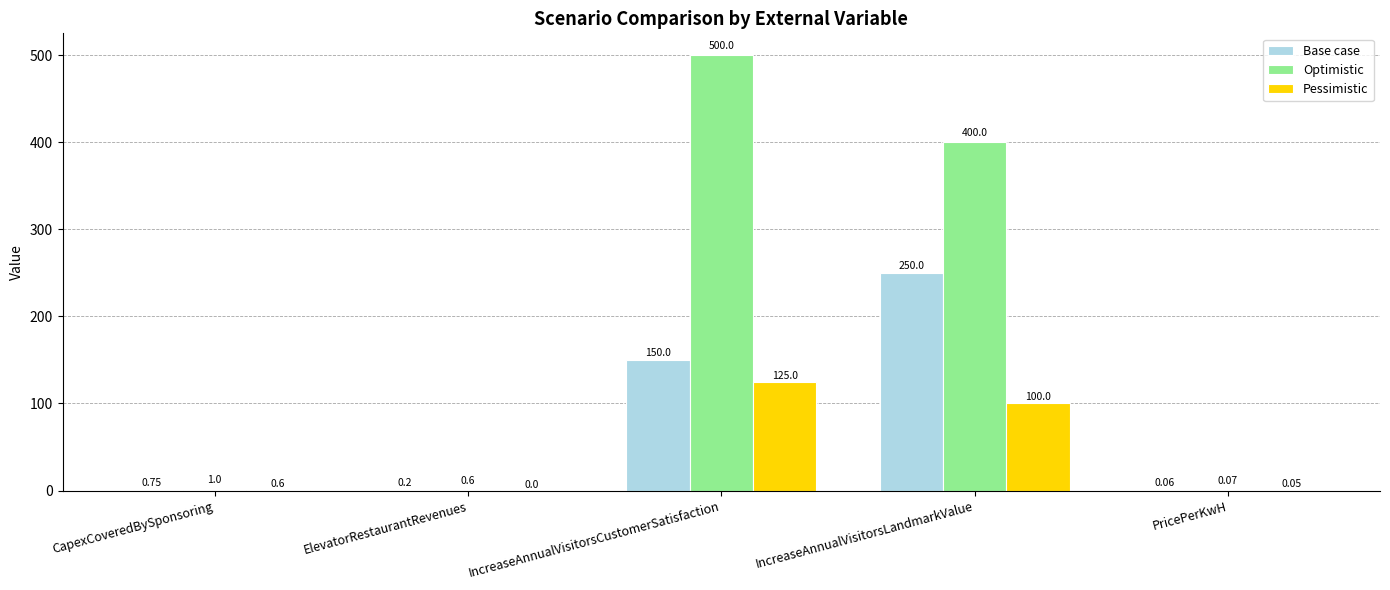

What is the sum of all Pessimistic values?

225.7